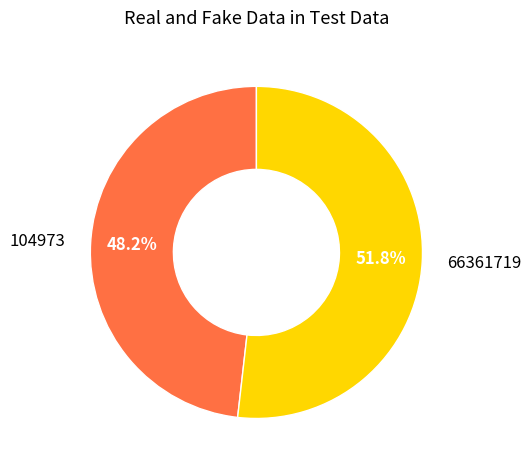

What is the total percentage of 66361719 and 104973?

100.0%